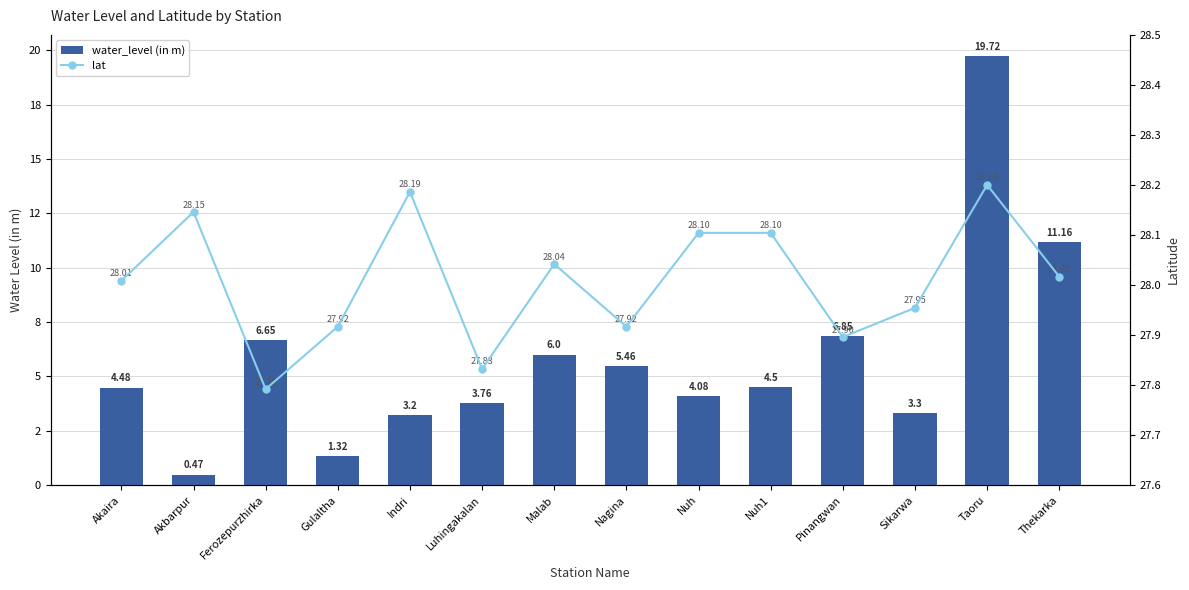

What is the total value across all series at Nuh1?

32.6